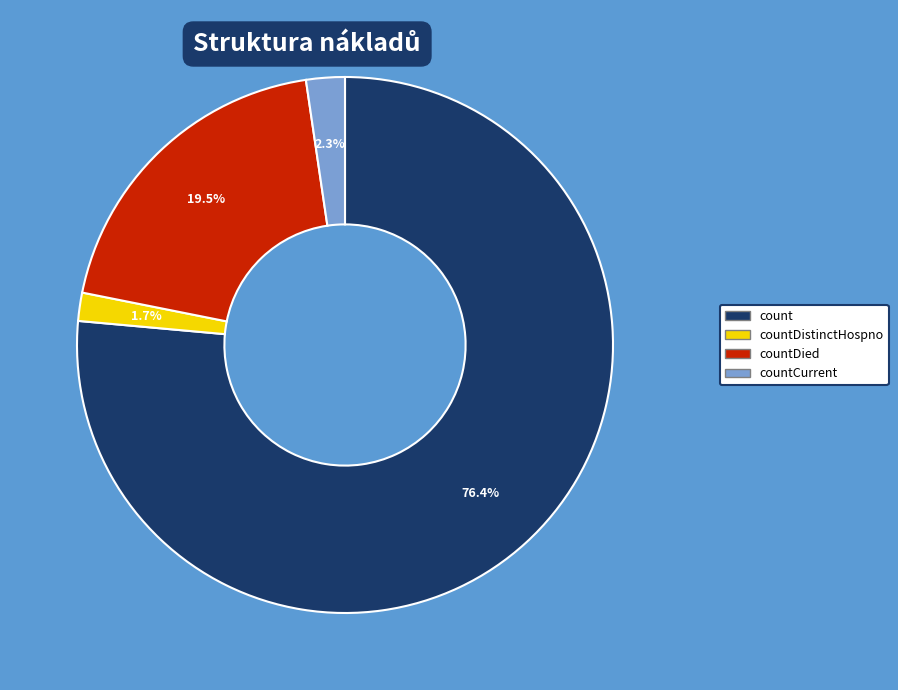

How much of the chart is everything except countDistinctHospno?

98.3%